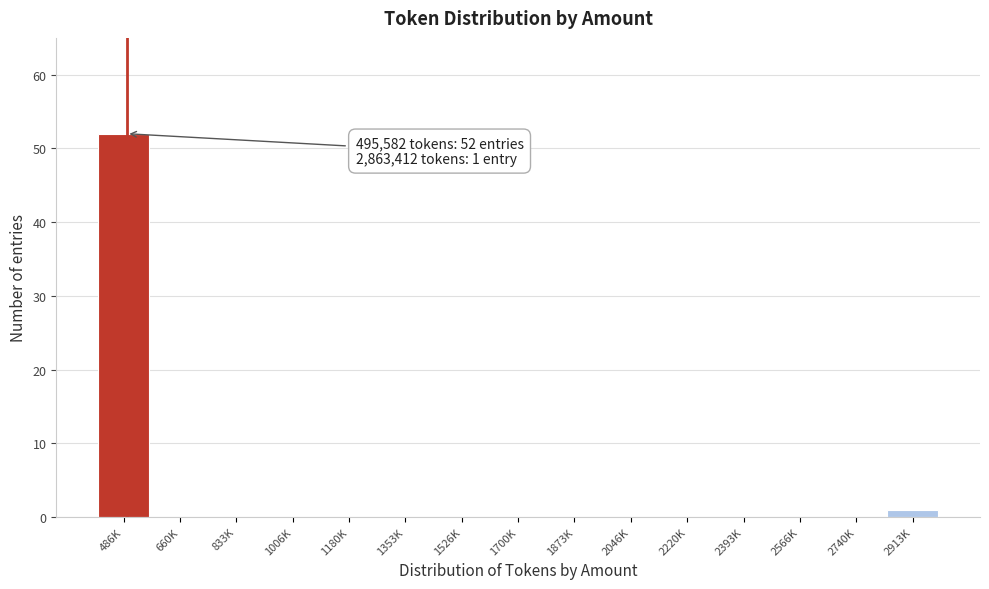

Reading right to left, list all the values displayed in this chart.

2913K=1	2740K=0	2566K=0	2393K=0	2220K=0	2046K=0	1873K=0	1700K=0	1526K=0	1353K=0	1180K=0	1006K=0	833K=0	660K=0	486K=52